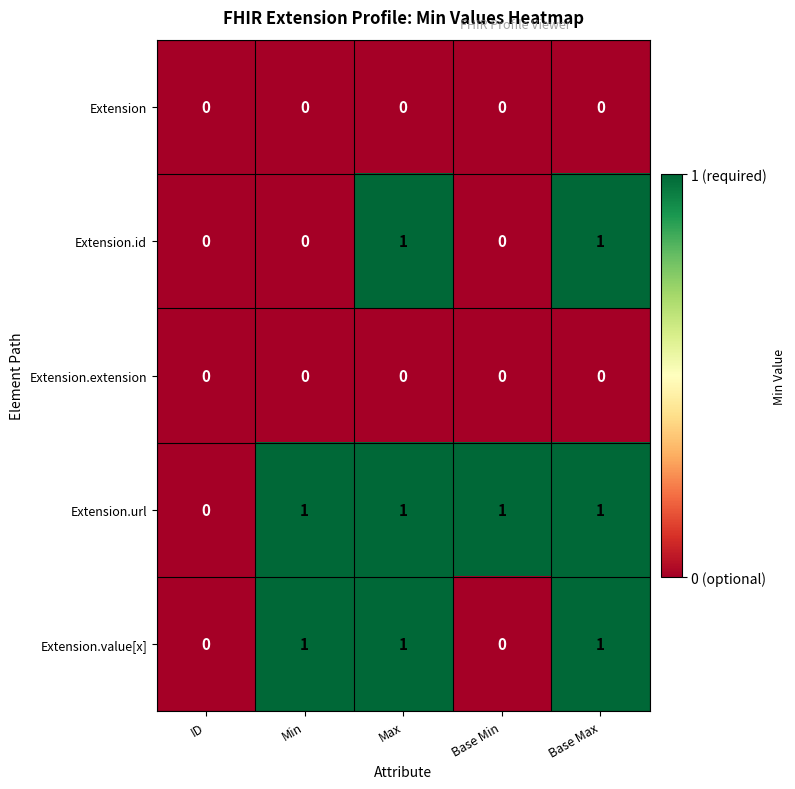

How many categories are shown in the chart?

5